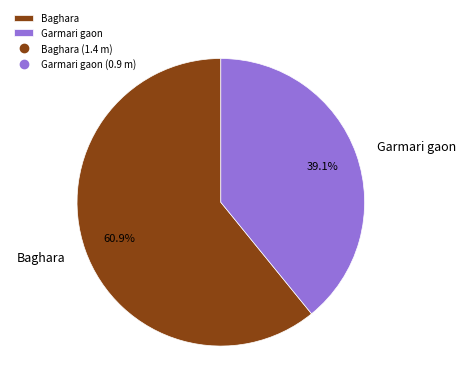

Between Garmari gaon and Baghara, which is larger?

Baghara